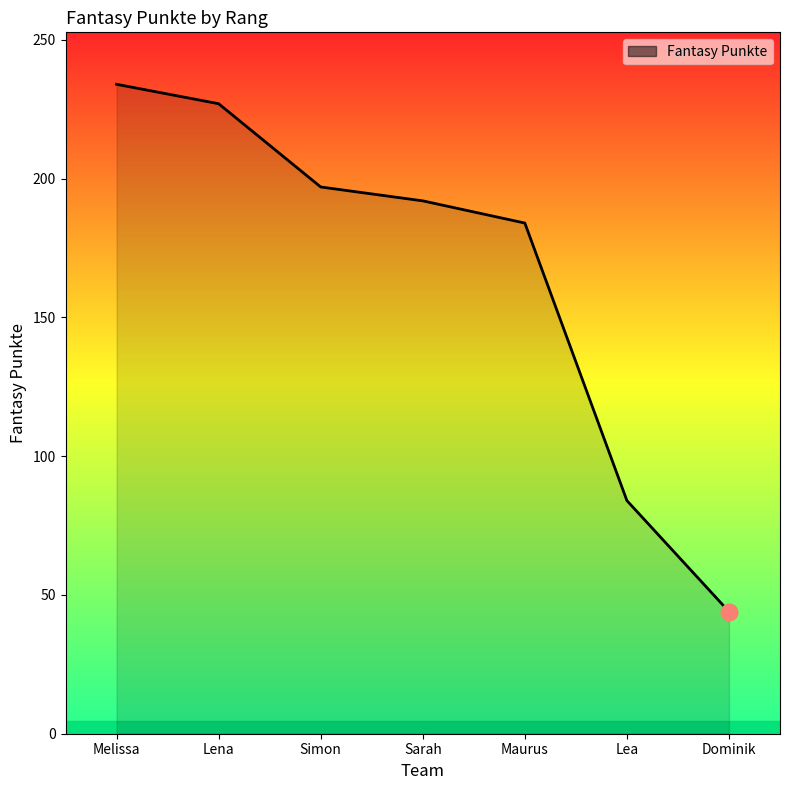

The value at Sarah is 192. True or false?

True